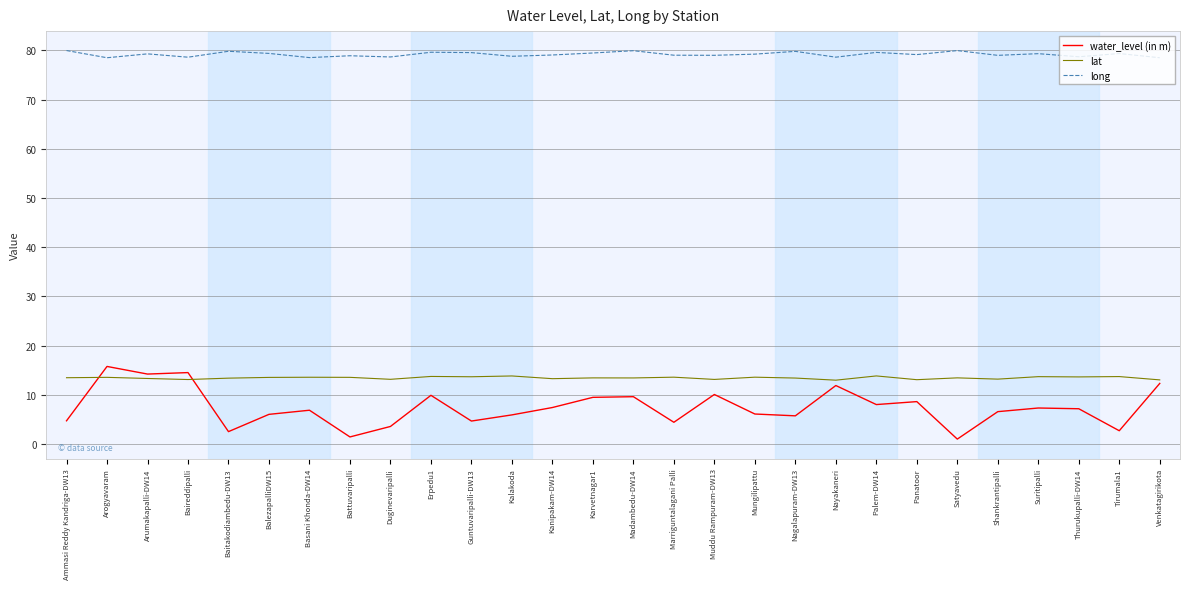

True or false: long and lat intersect in this chart.

False